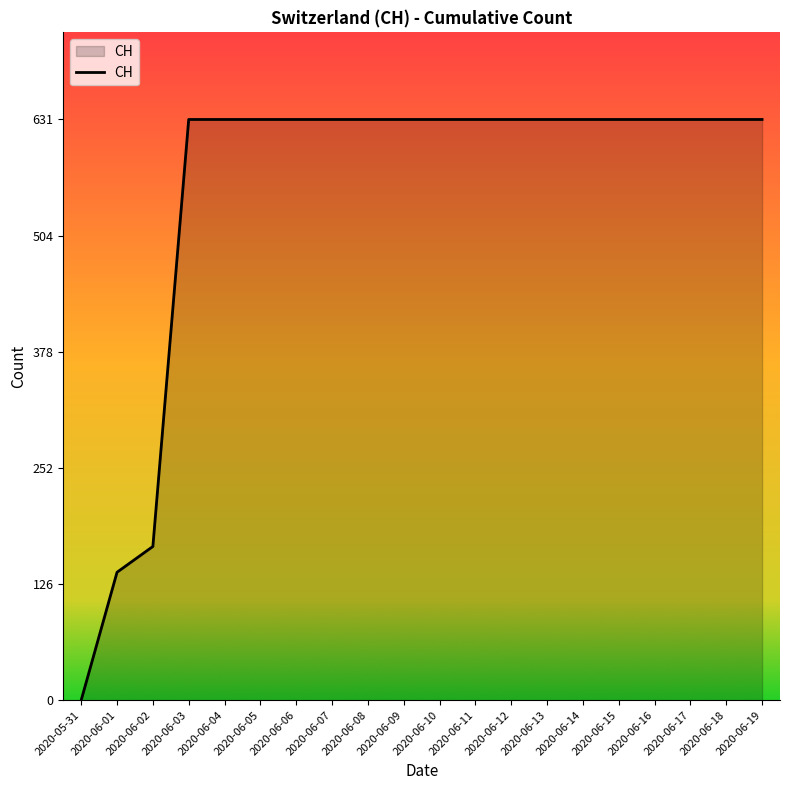

Reading right to left, transcribe all the data shown in this chart.

631	631	631	631	631	631	631	631	631	631	631	631	631	631	631	631	631	167	139	0